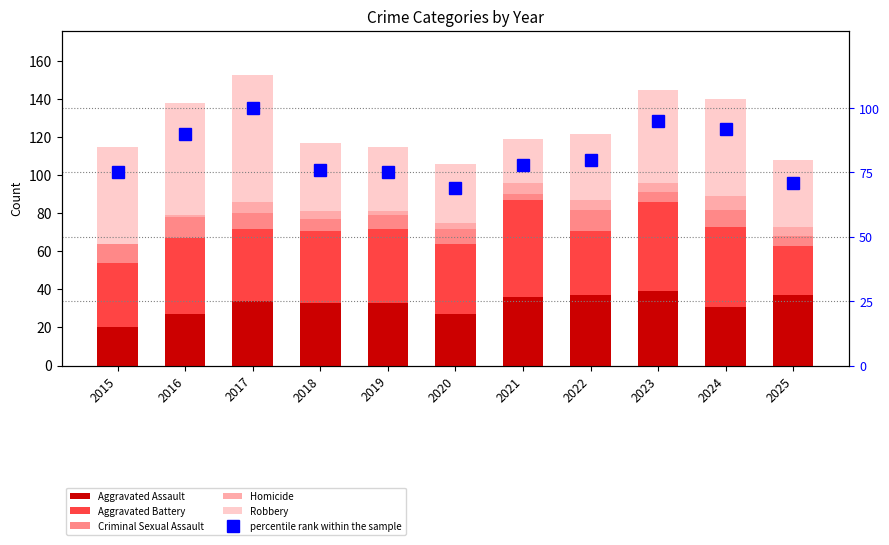

What is the sum of all Aggravated Assault values?

354